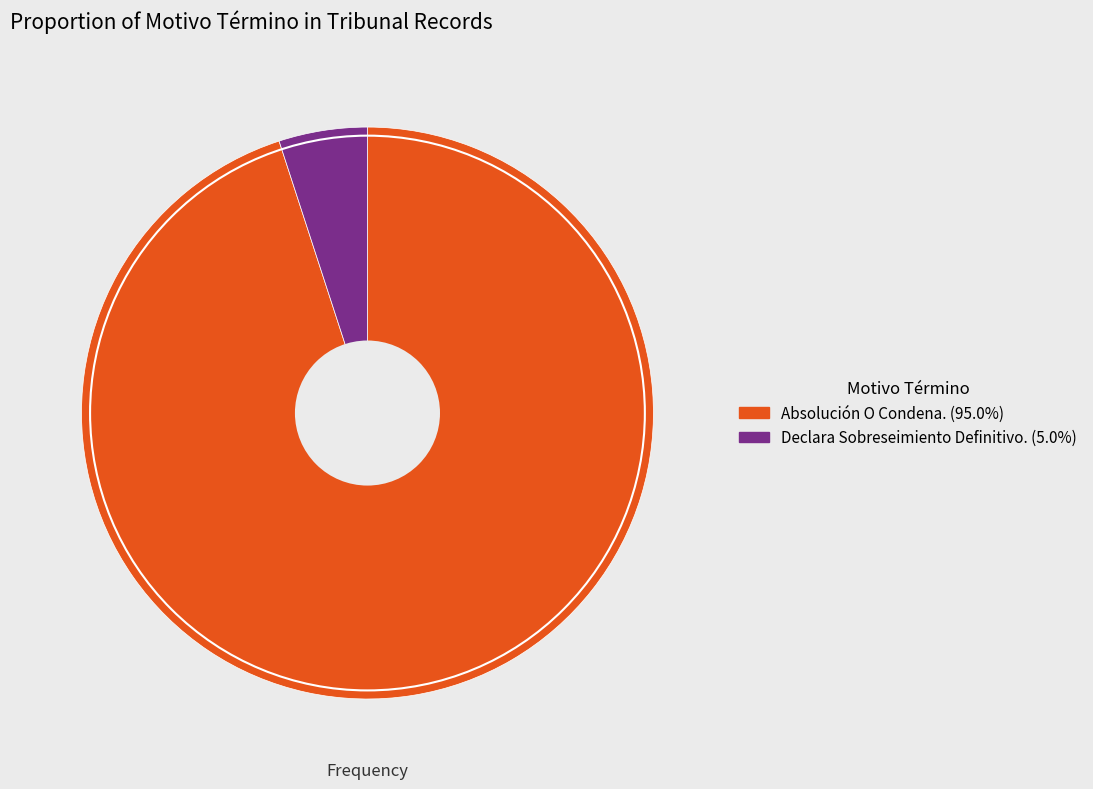

What is the ratio of the value at Absolución O Condena. to the value at Declara Sobreseimiento Definitivo.?

19.0